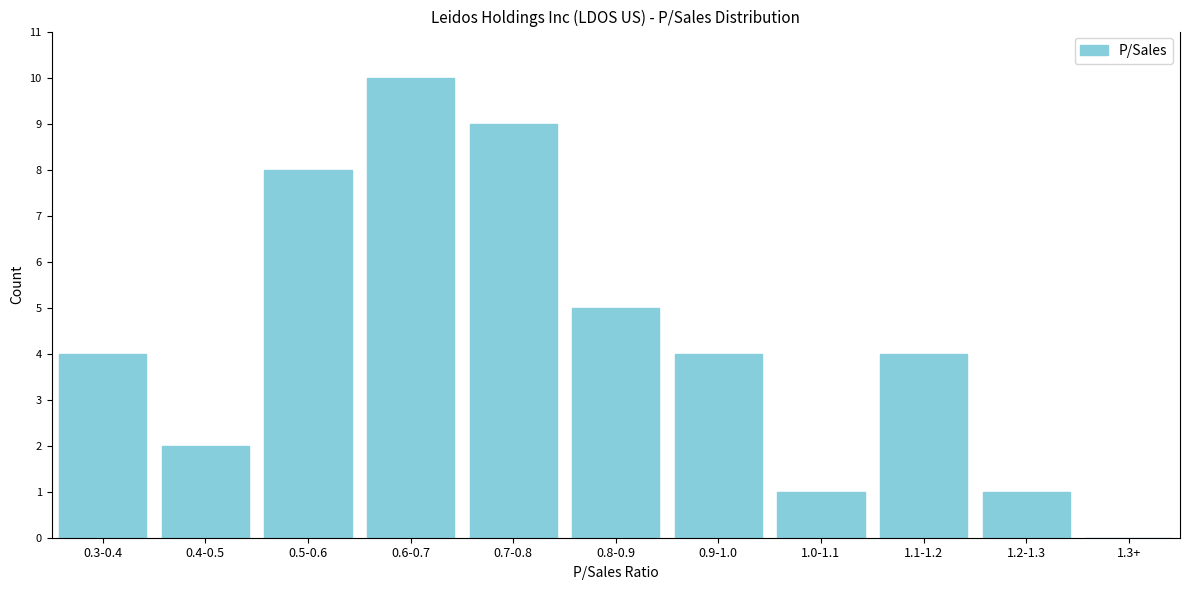

Reading right to left, extract all data points from this chart.

1.3+=0	1.2-1.3=1	1.1-1.2=4	1.0-1.1=1	0.9-1.0=4	0.8-0.9=5	0.7-0.8=9	0.6-0.7=10	0.5-0.6=8	0.4-0.5=2	0.3-0.4=4